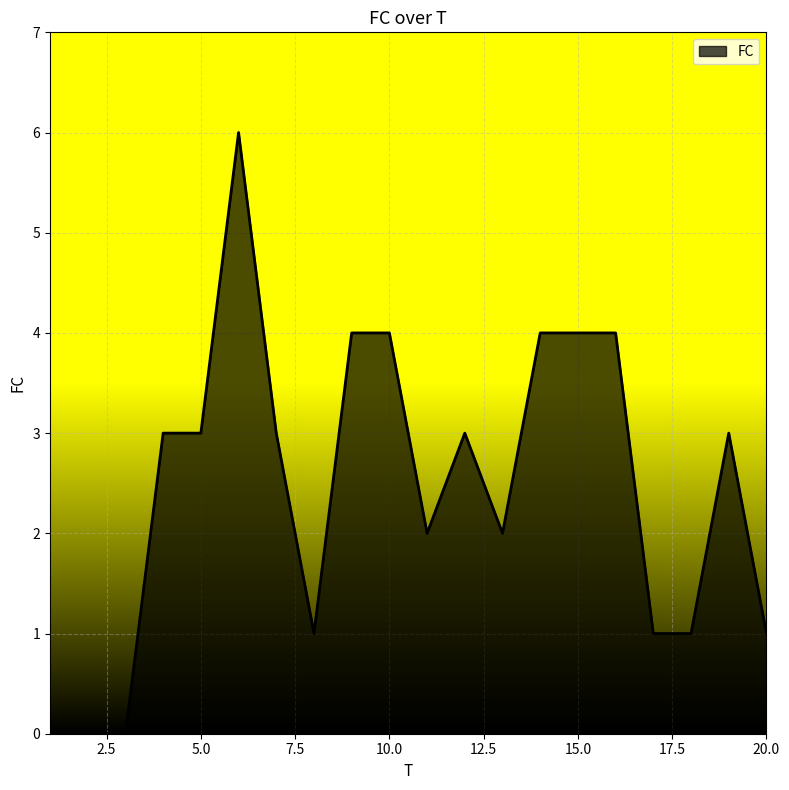

What is the greatest value displayed?

6